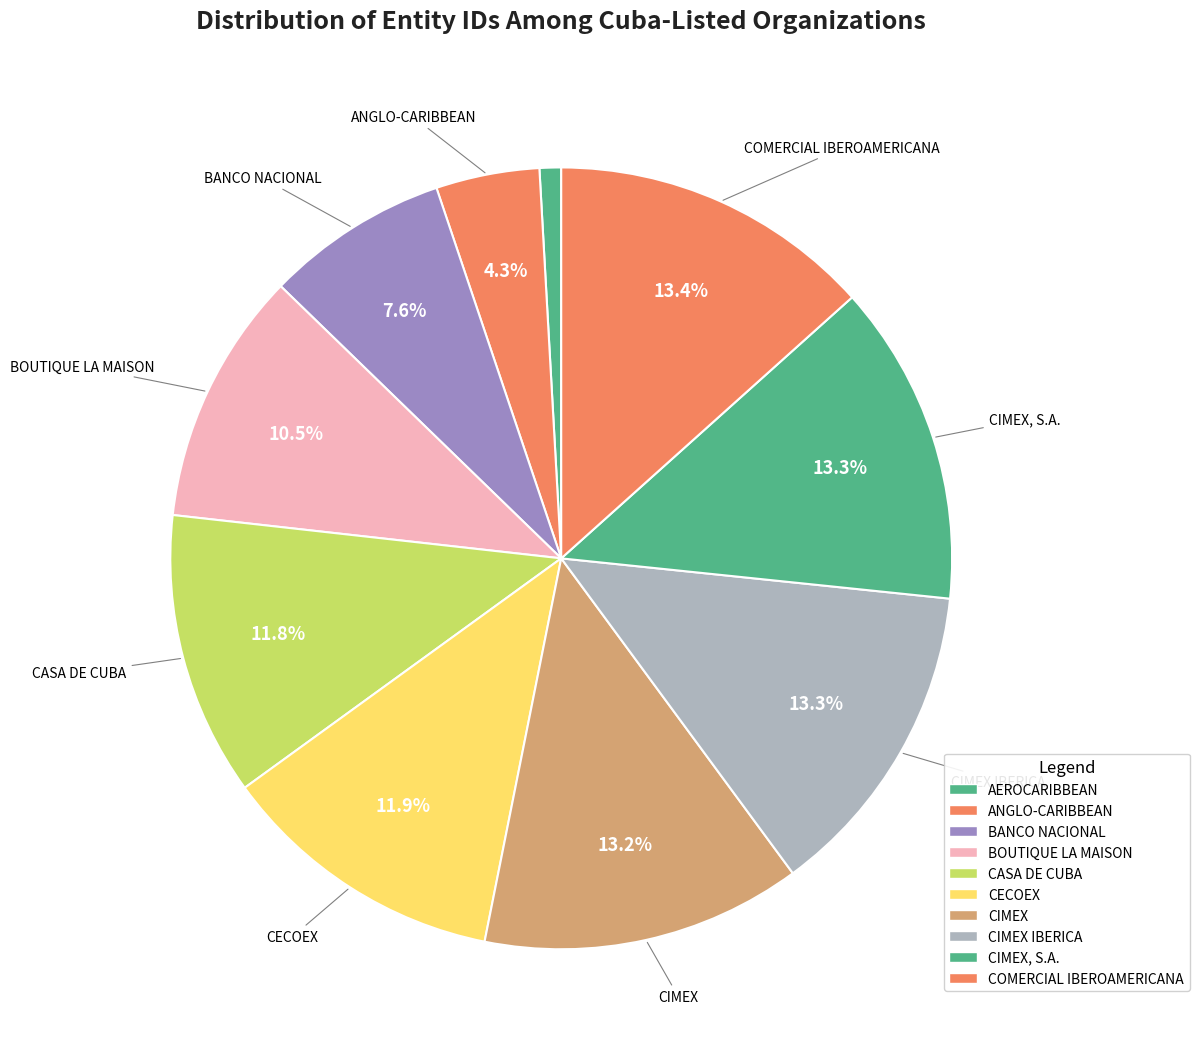

How many segments does this pie chart have?

10